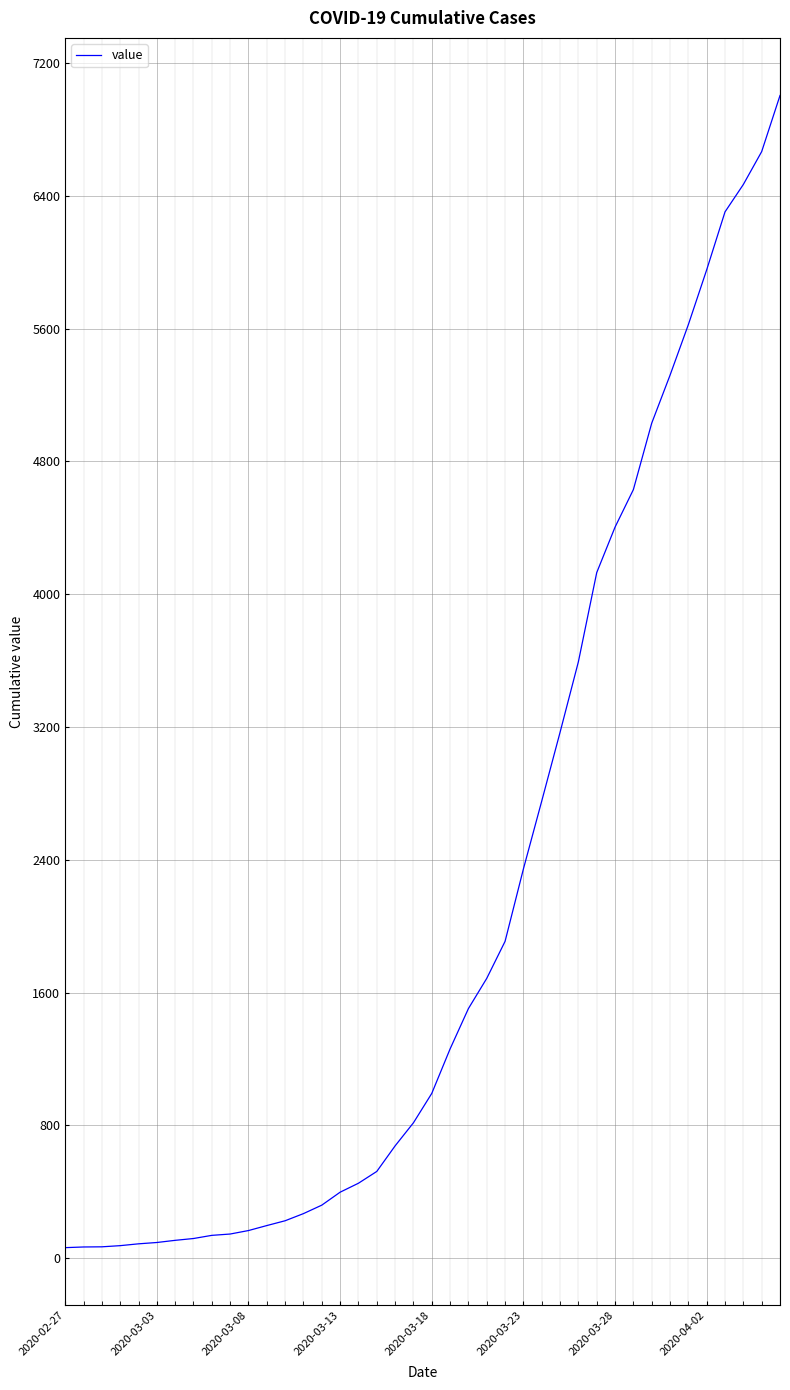

What is the maximum value shown in the chart?

7004